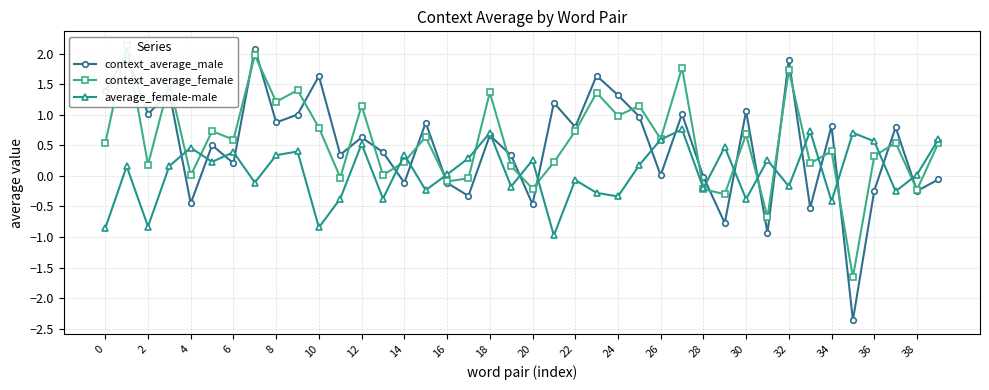

True or false: context_average_female and context_average_male intersect in this chart.

True